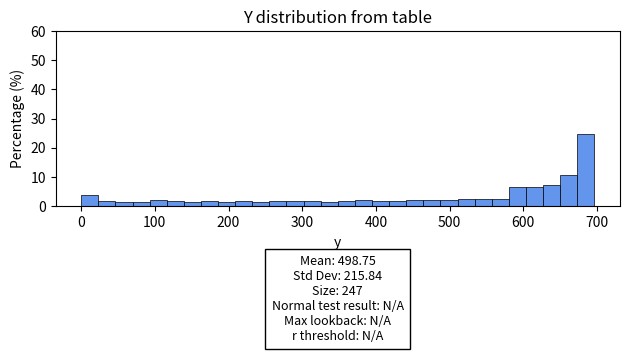

Read against the x-axis, roughly where is the centre of the tallest bar?

680